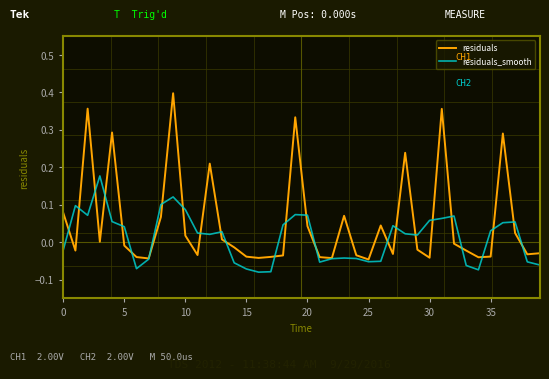

Which series has the largest total across all categories?

residuals